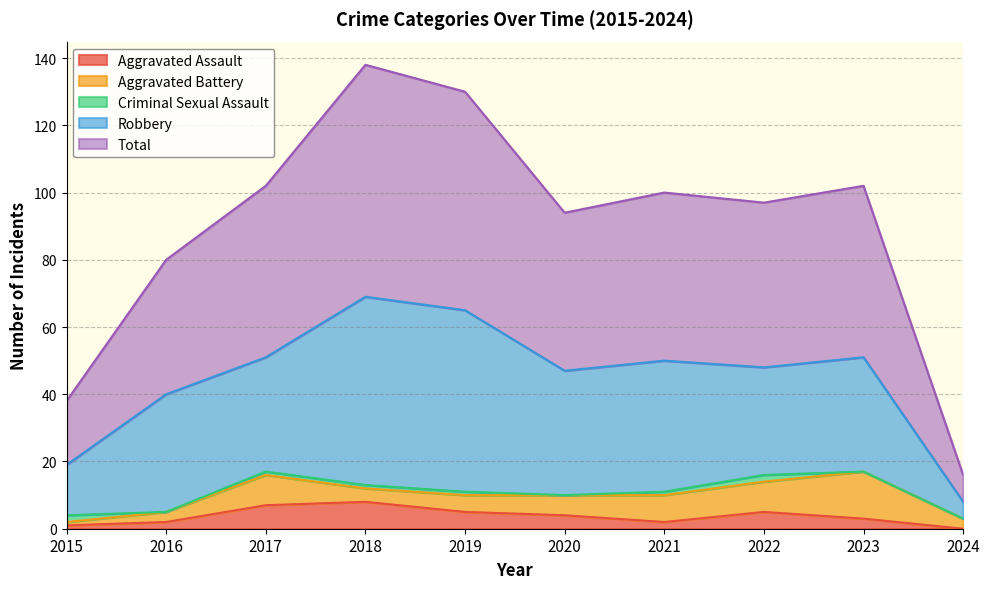

Between 2016 and 2017, which series saw the biggest shift?

Total